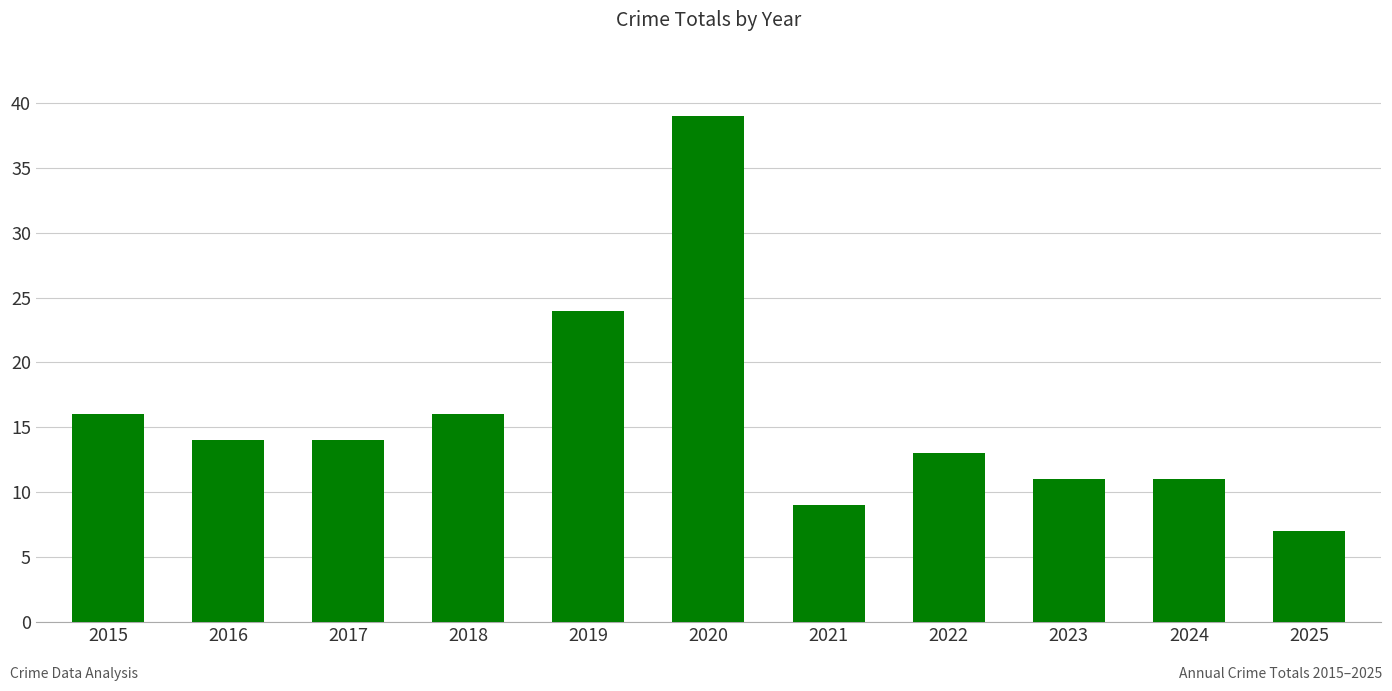

Reading right to left, extract all data points from this chart.

7	11	11	13	9	39	24	16	14	14	16